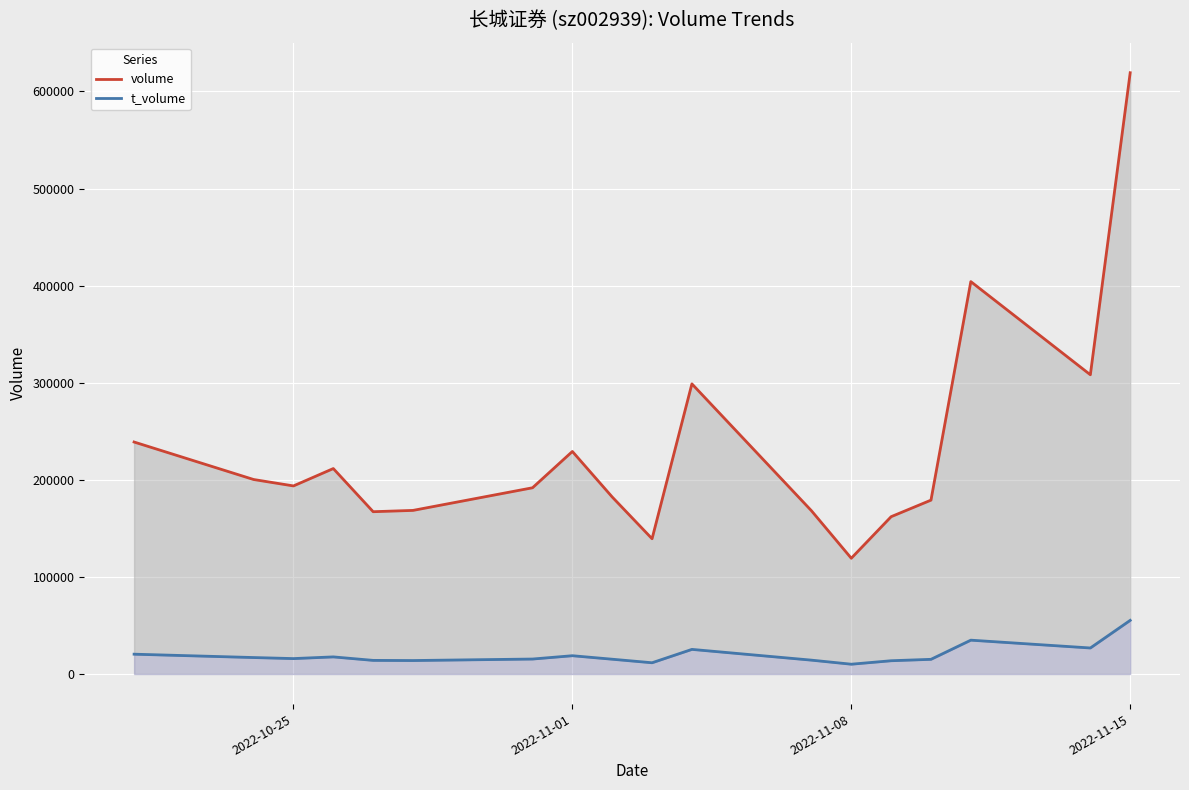

Rank the series by their maximum value, from highest to lowest.

volume, t_volume